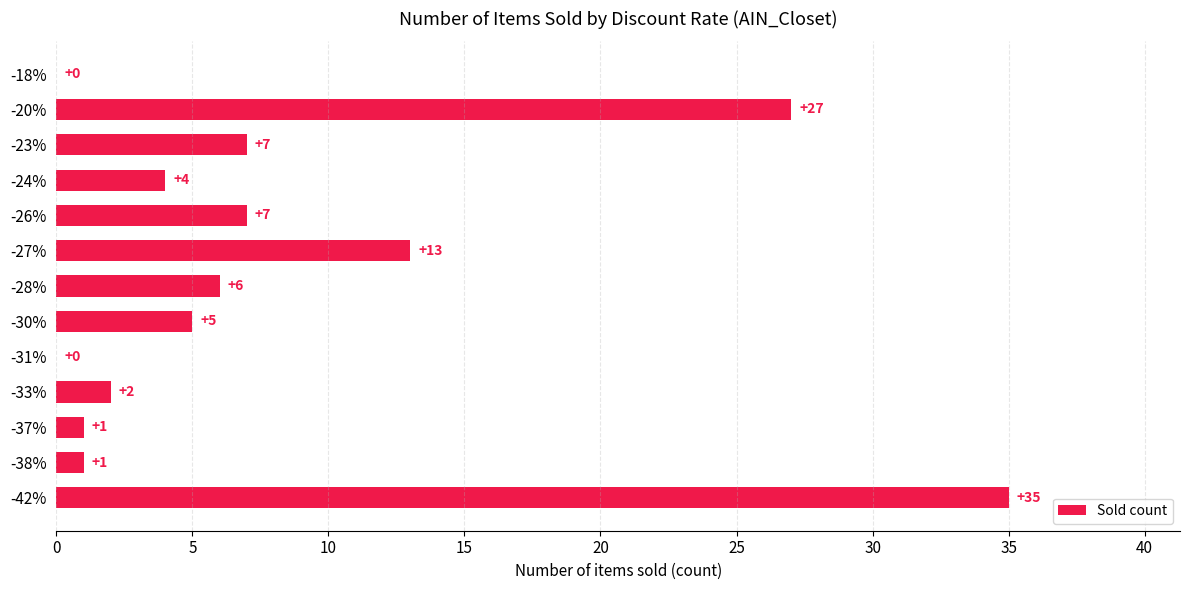

Between -28% and -42%, which is larger?

-42%